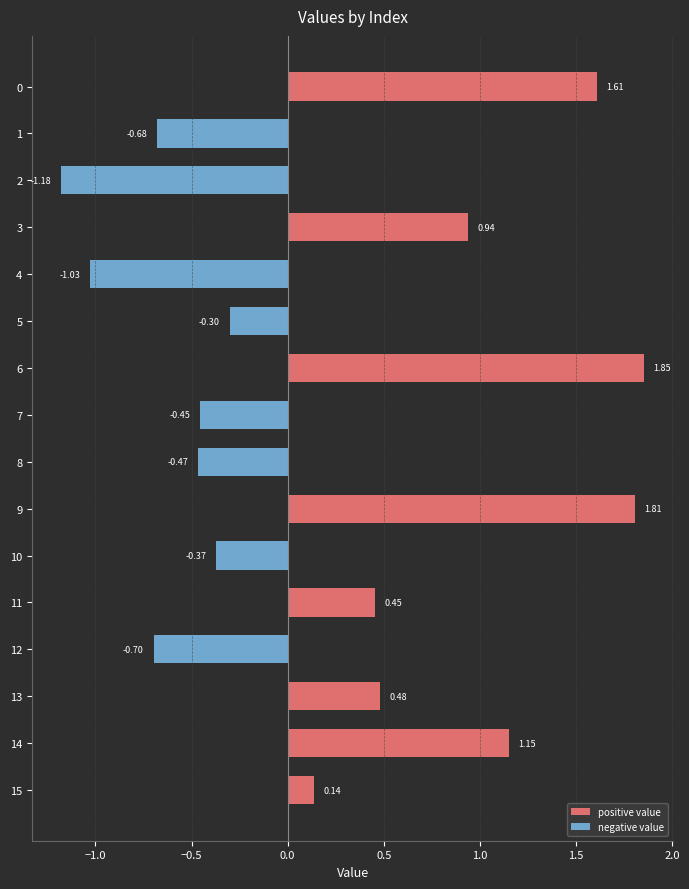

How many bars are there in total?

32